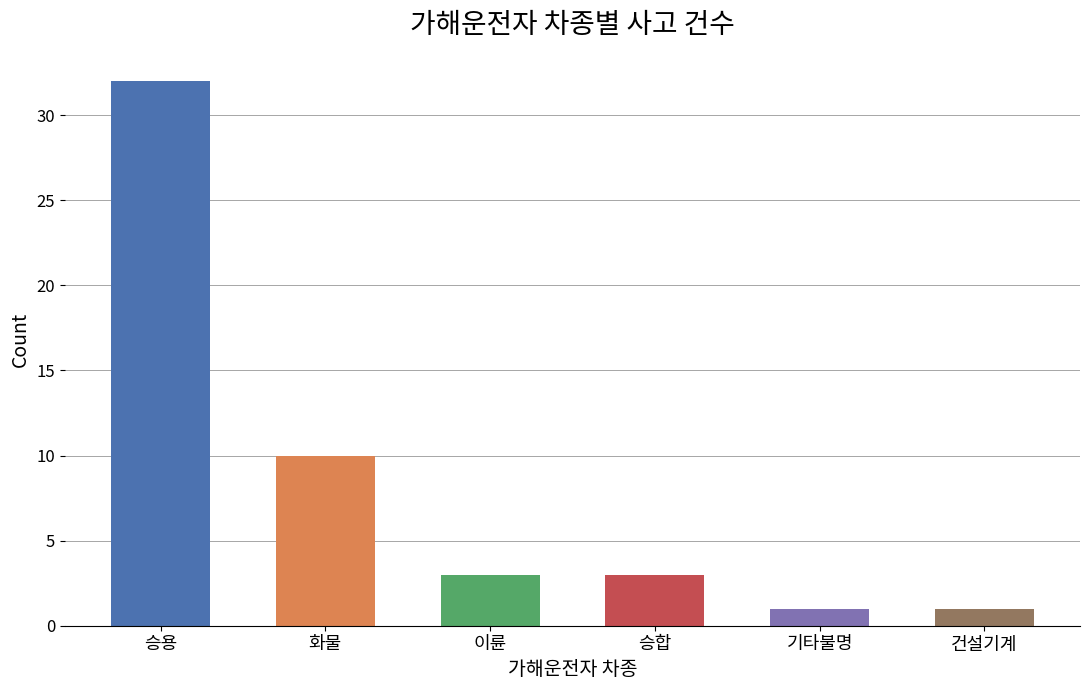

Where is the data nearest to the value 16?

화물